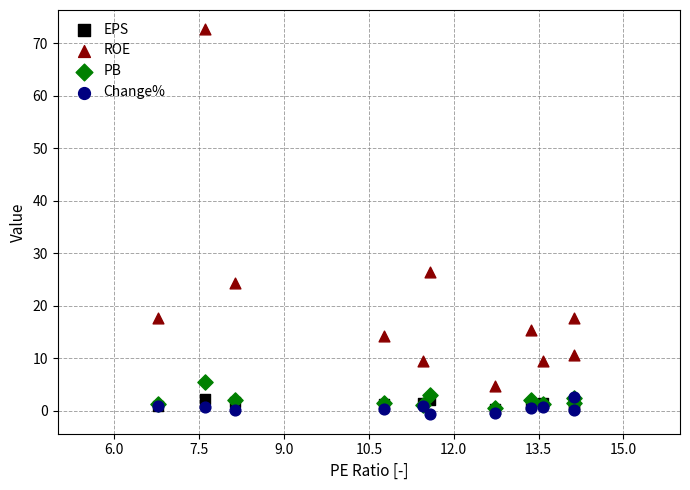

In the ROE series, what Y value is closest to 38?

26.4